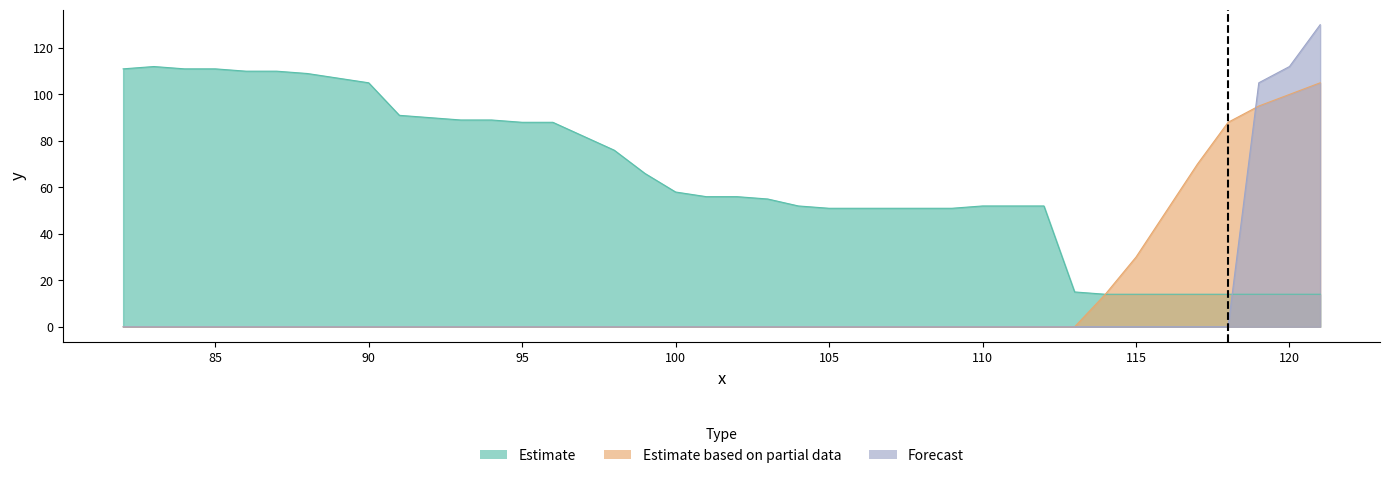

Rank the categories by Forecast value from highest to lowest.

121, 120, 119, 82, 83, 84, 85, 86, 87, 88, 89, 90, 91, 92, 93, 94, 95, 96, 97, 98, 99, 100, 101, 102, 103, 104, 105, 106, 107, 108, 109, 110, 111, 112, 113, 114, 115, 116, 117, 118